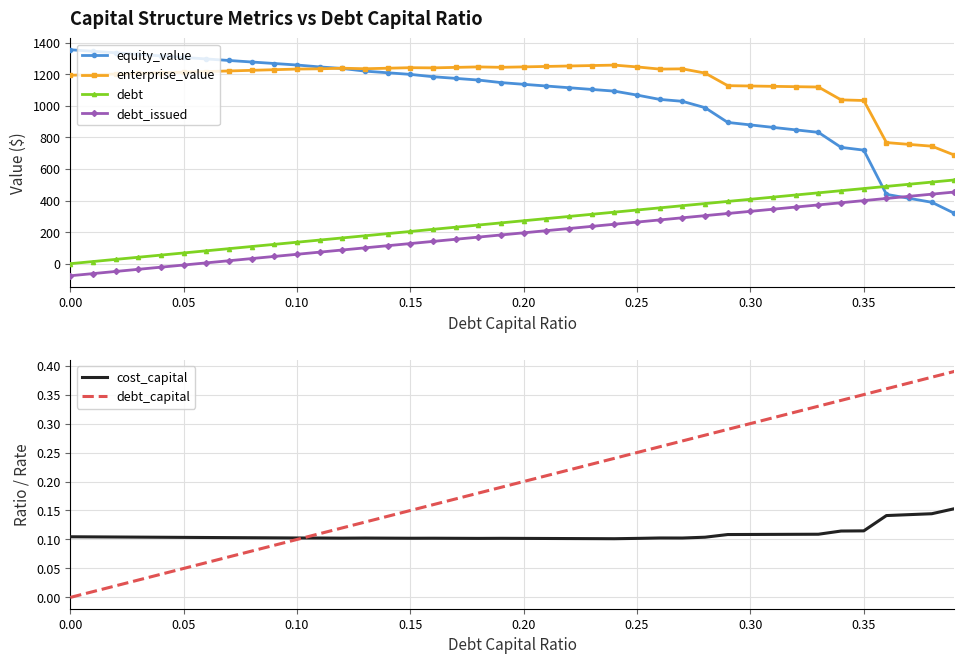

Which series has the largest total across all categories?

enterprise_value